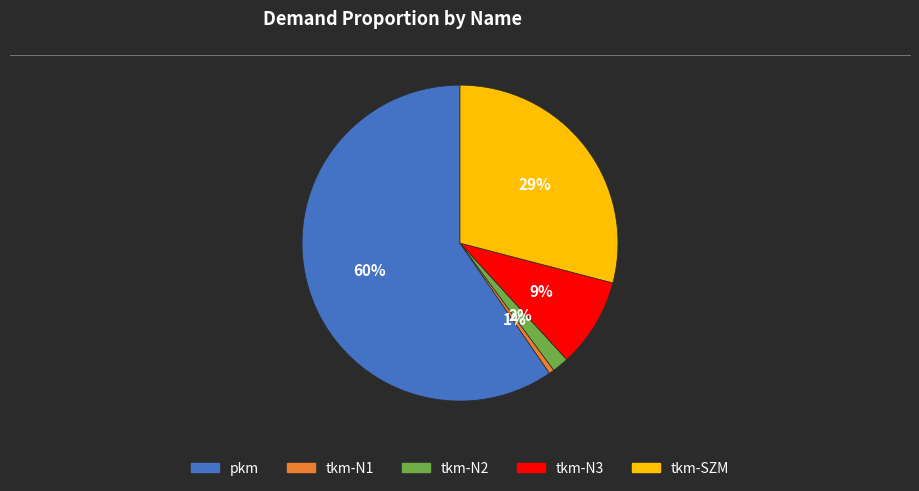

Does pkm represent more than half of the total?

Yes